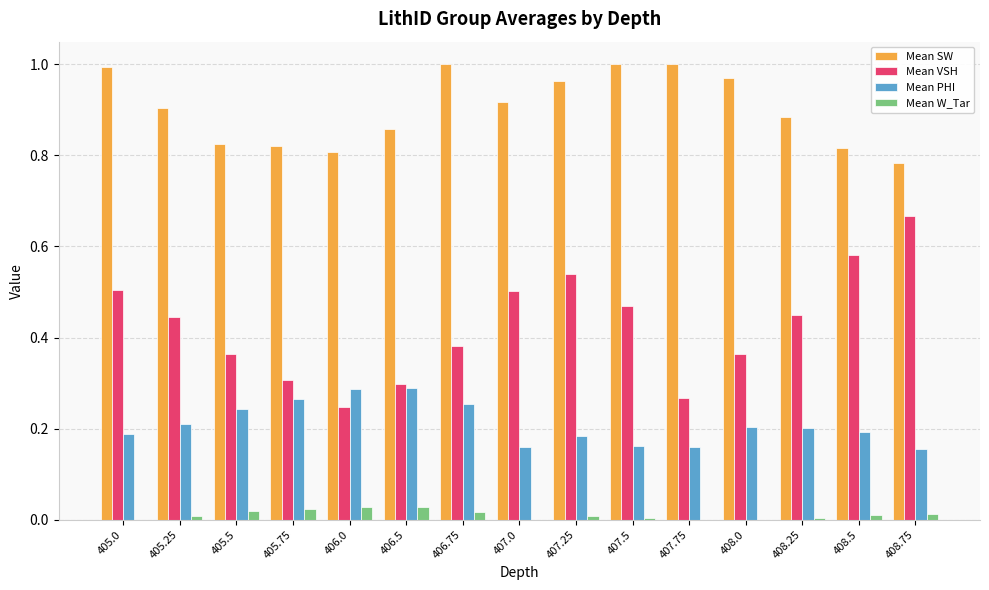

Which series has the largest range (max minus min)?

Mean VSH